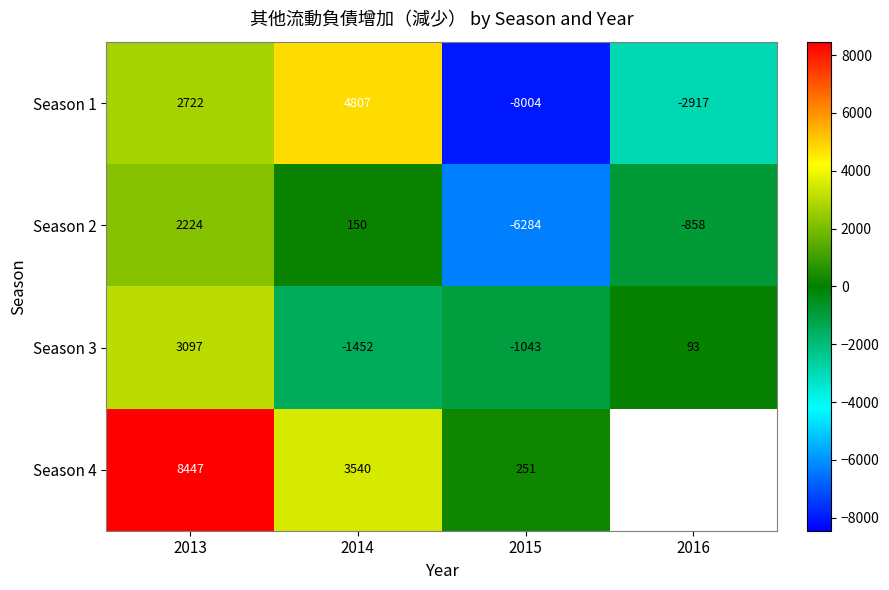

Between 2014 and 2016, which is larger?

2014